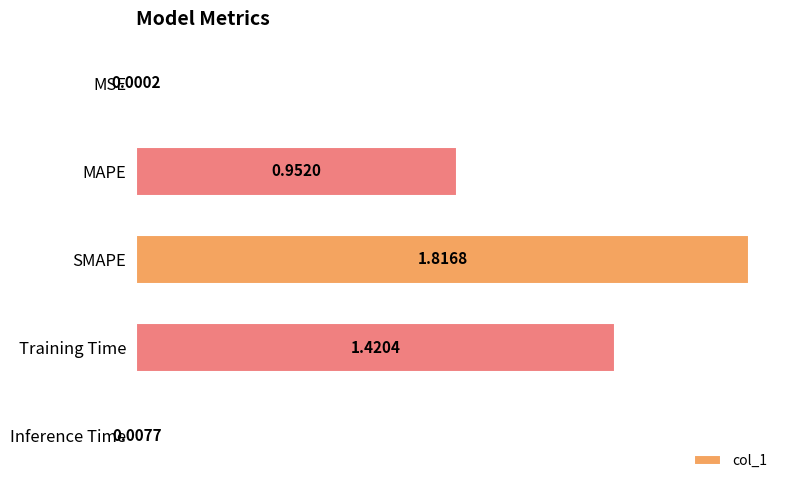

What is the change in value from SMAPE to Inference Time?

-1.8